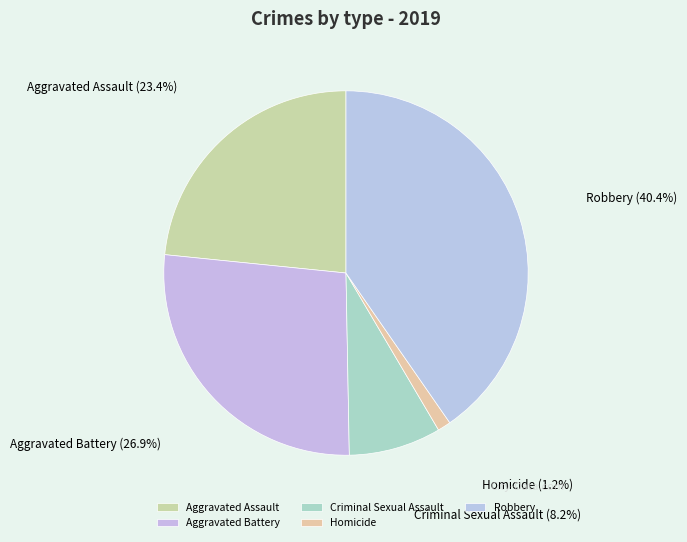

Rank the categories by value from highest to lowest.

Robbery, Aggravated Battery, Aggravated Assault, Criminal Sexual Assault, Homicide